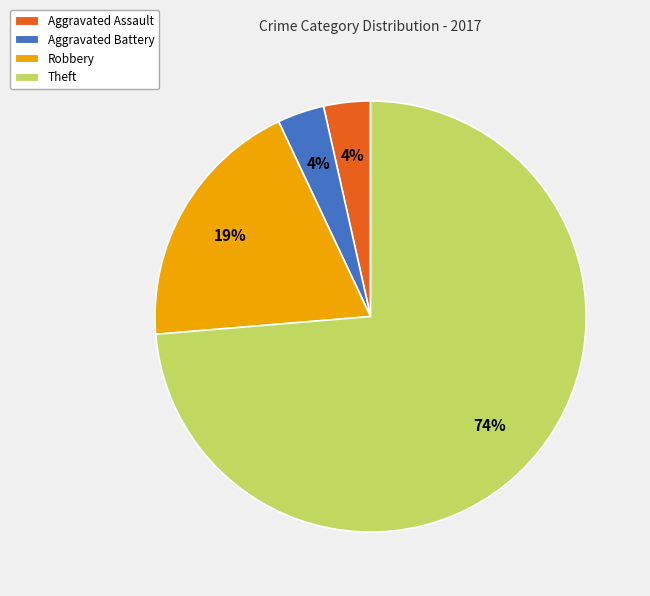

To the nearest percent, what percentage of the pie is Aggravated Assault?

4%